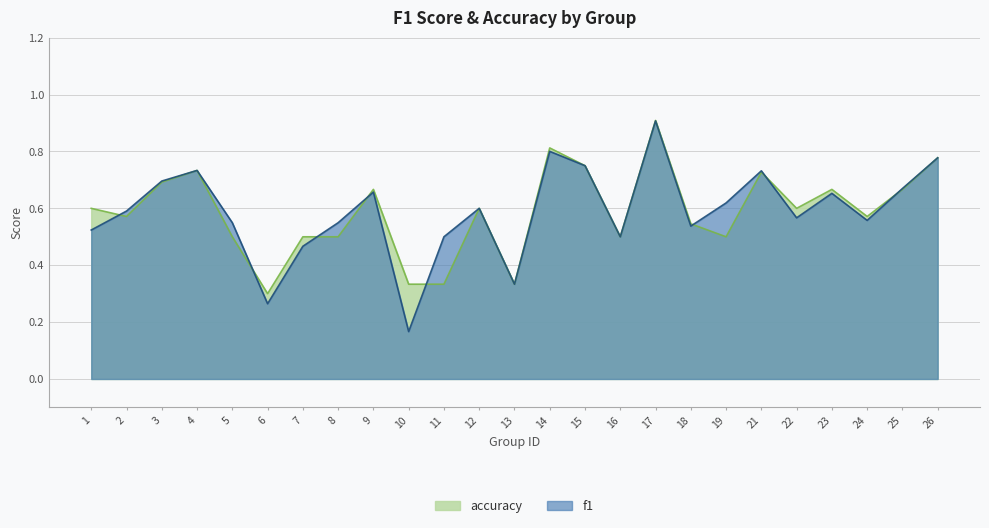

At which category does f1 reach its first local valley?

6